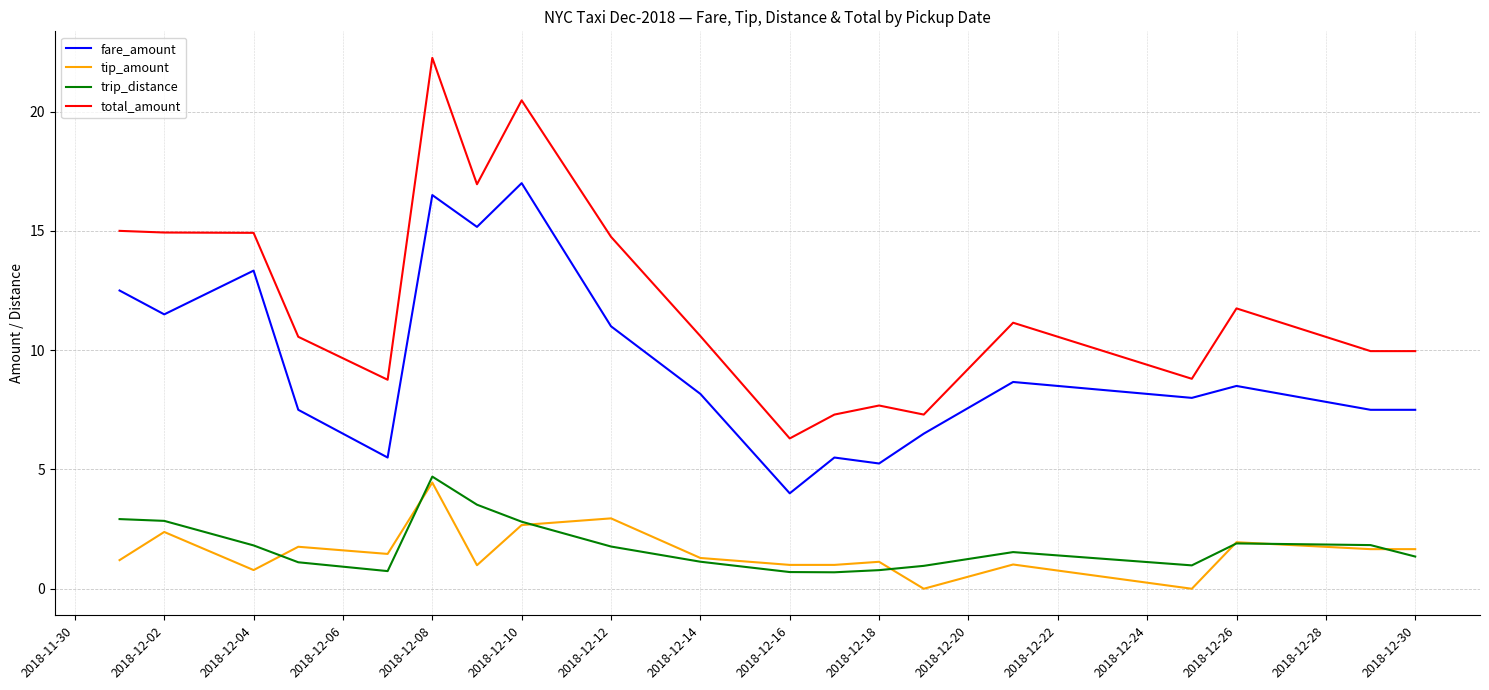

What is the lowest value of the trip_distance series?

0.7